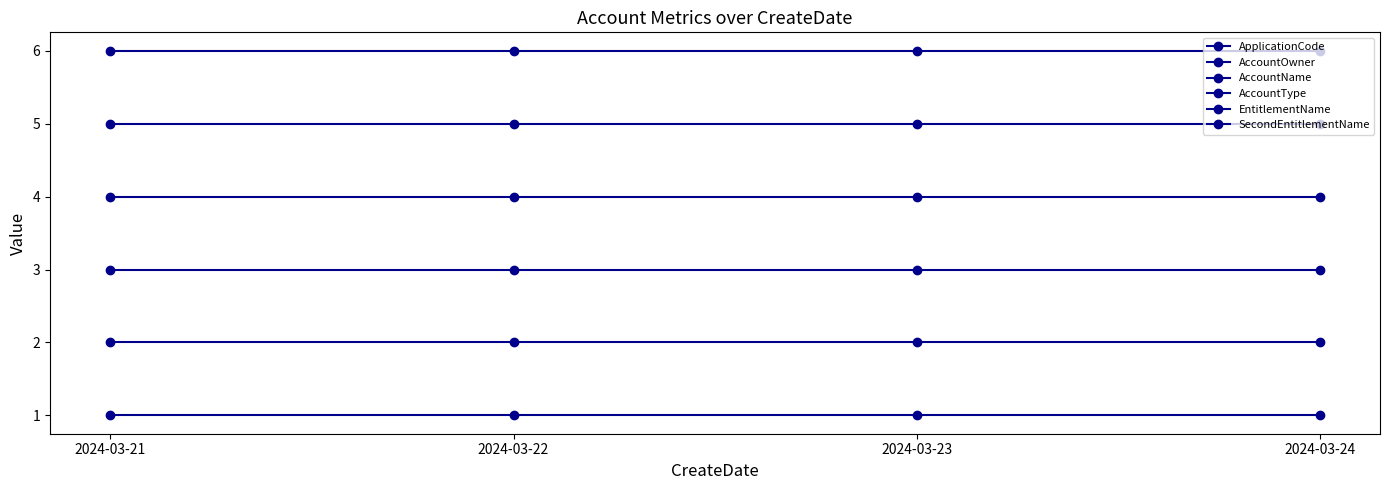

Count the number of categories in the chart.

4